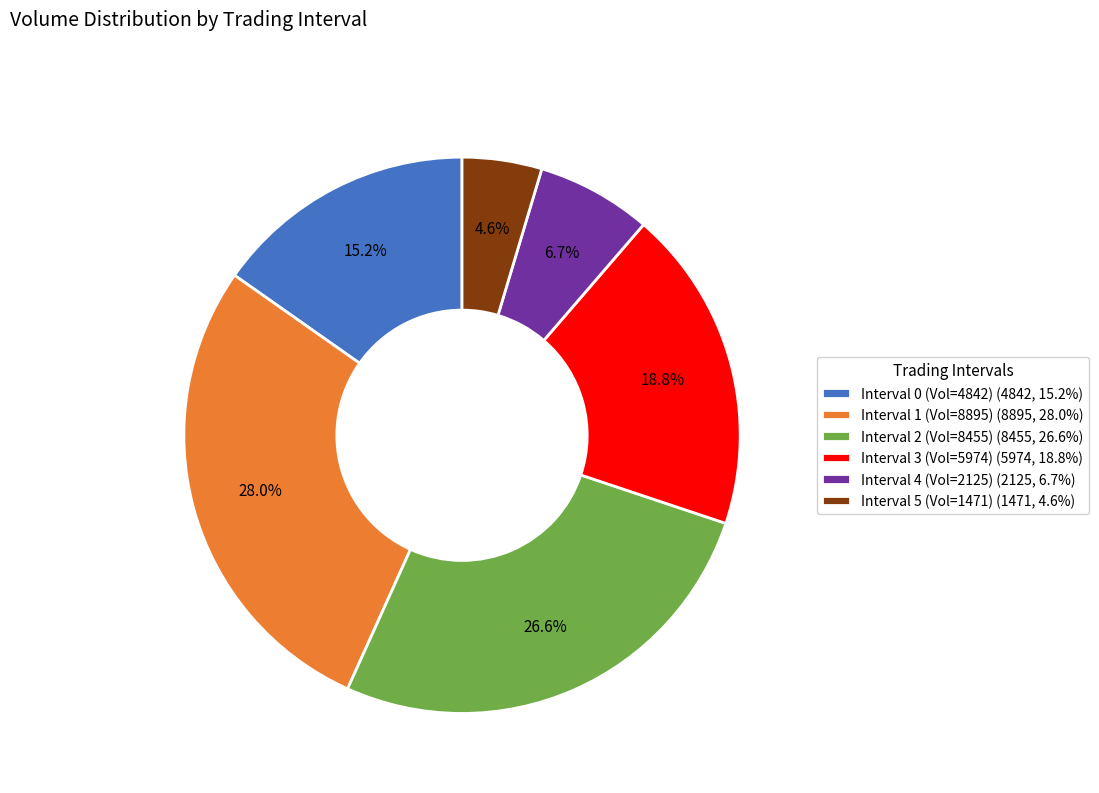

Between Interval 0 (Vol=4842) (4842, 15.2%) and Interval 4 (Vol=2125) (2125, 6.7%), which is larger?

Interval 0 (Vol=4842) (4842, 15.2%)